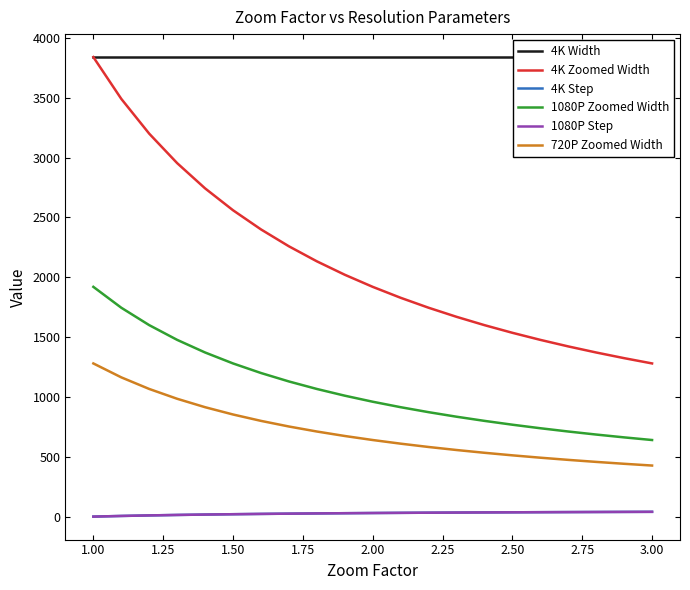

Where does the 720P Zoomed Width series first go above 640?

1.00